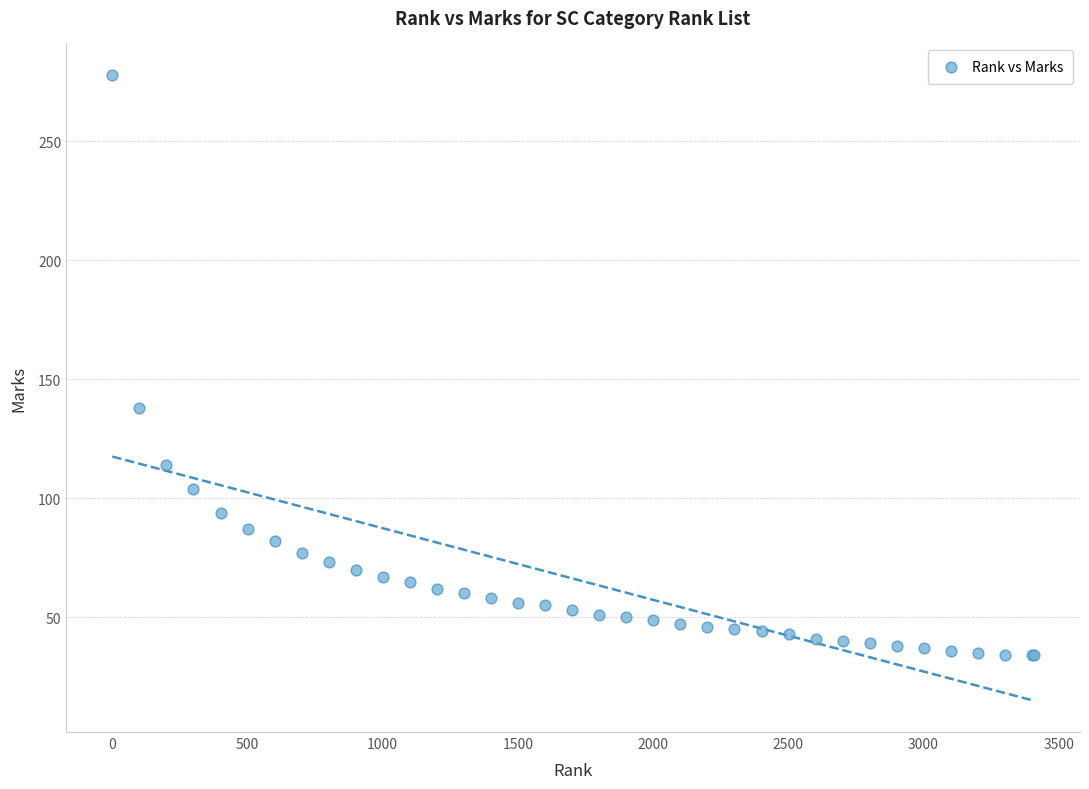

What Y value in the scatter plot is closest to 156?

138